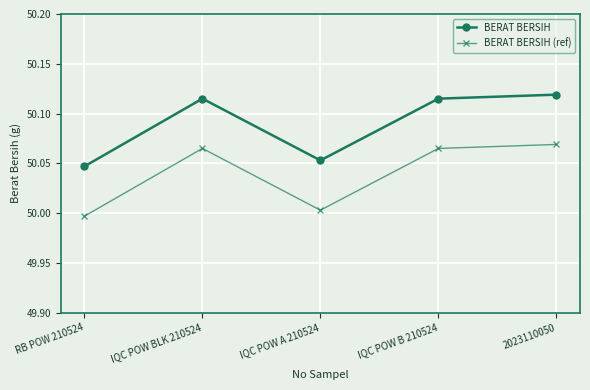

Which series has the largest total across all categories?

BERAT BERSIH